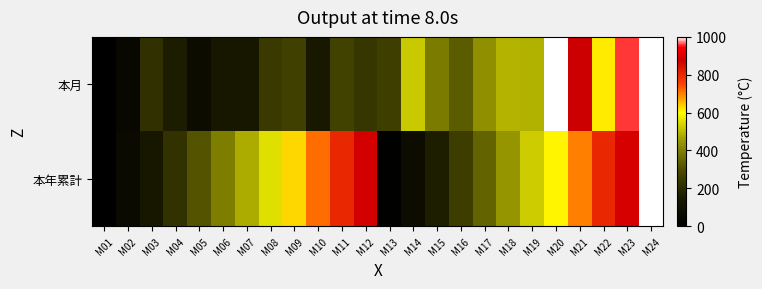

Rank the series at M20 from lowest to highest value.

本年累計, 本月